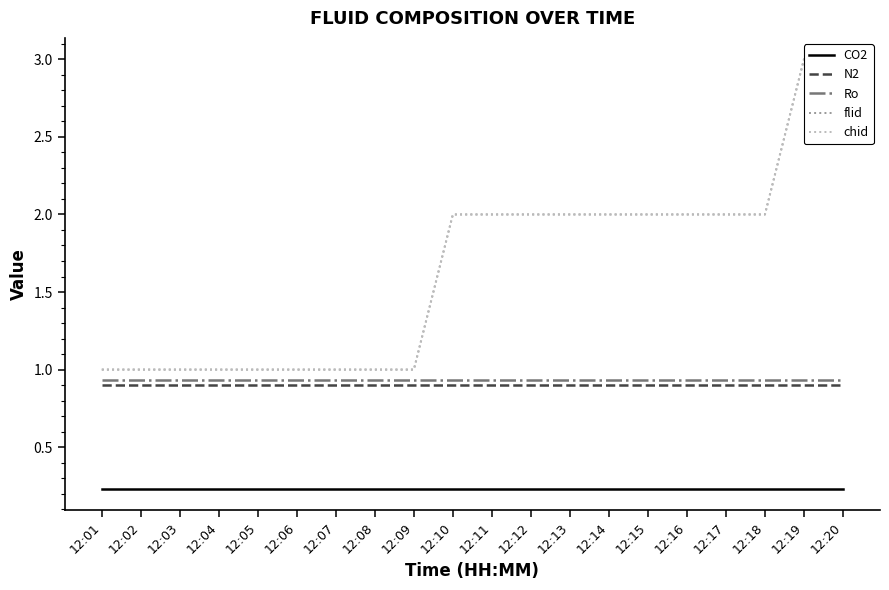

How many values in the chid series exceed 2?

2